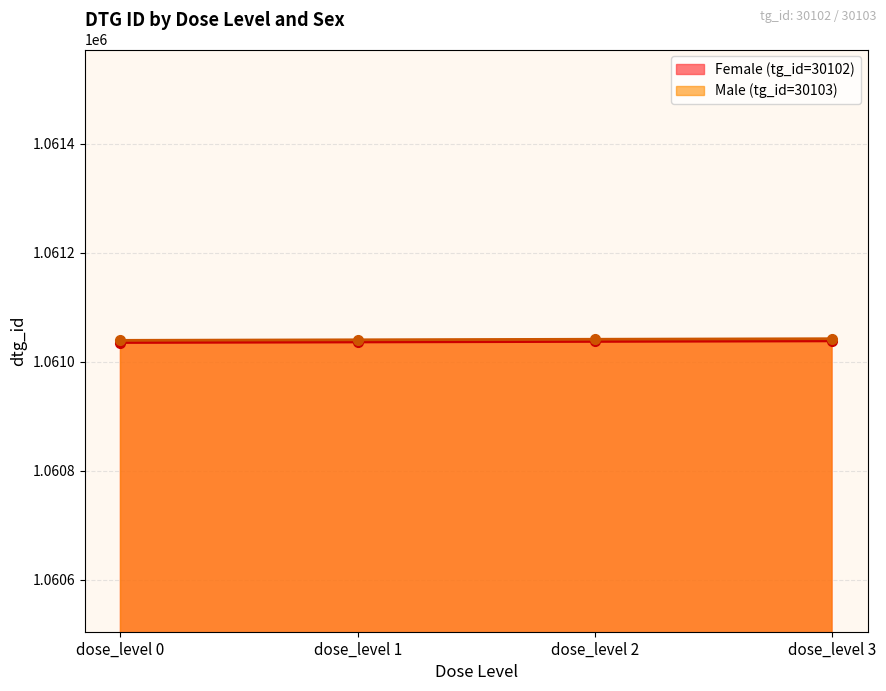

Is it true that Female (tg_id=30102) equals 1061037 at dose_level 2?

True